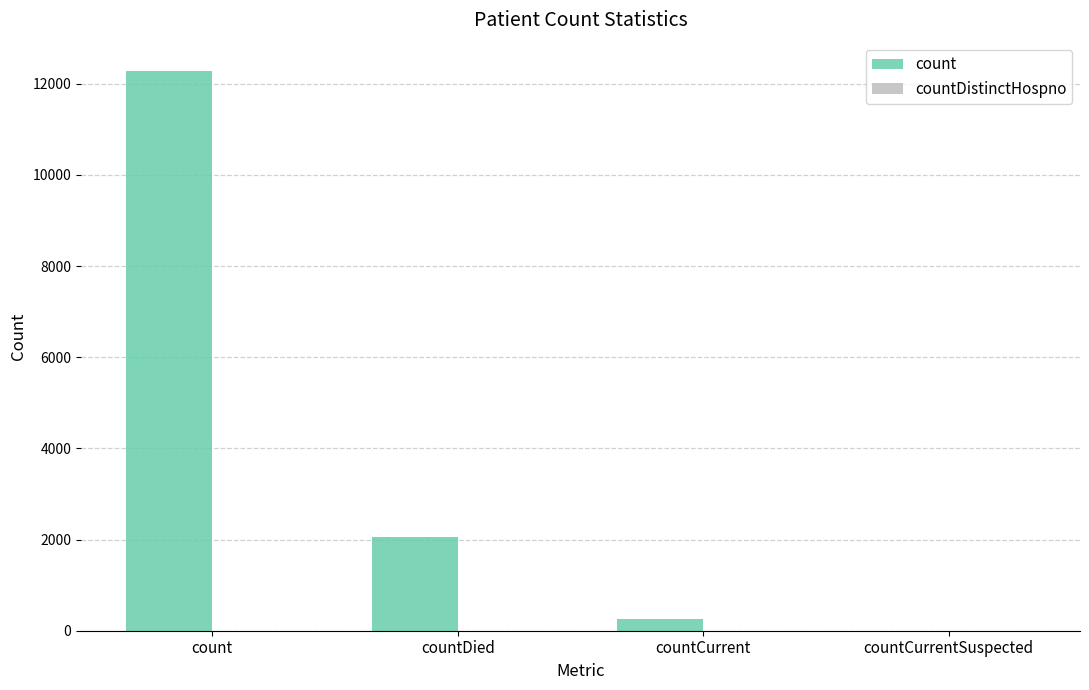

Are the bars horizontal?

No